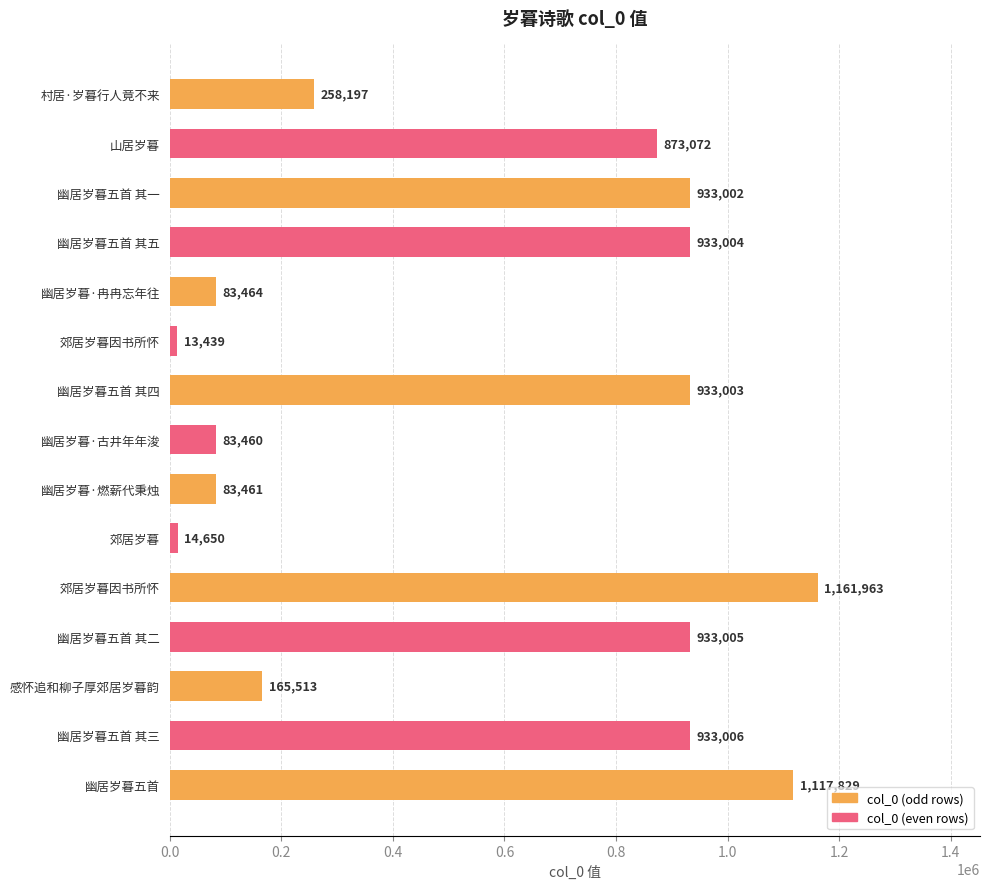

What is the ratio of the value at 感怀追和柳子厚郊居岁暮韵 to the value at 幽居岁暮·燃薪代秉烛?

2.0